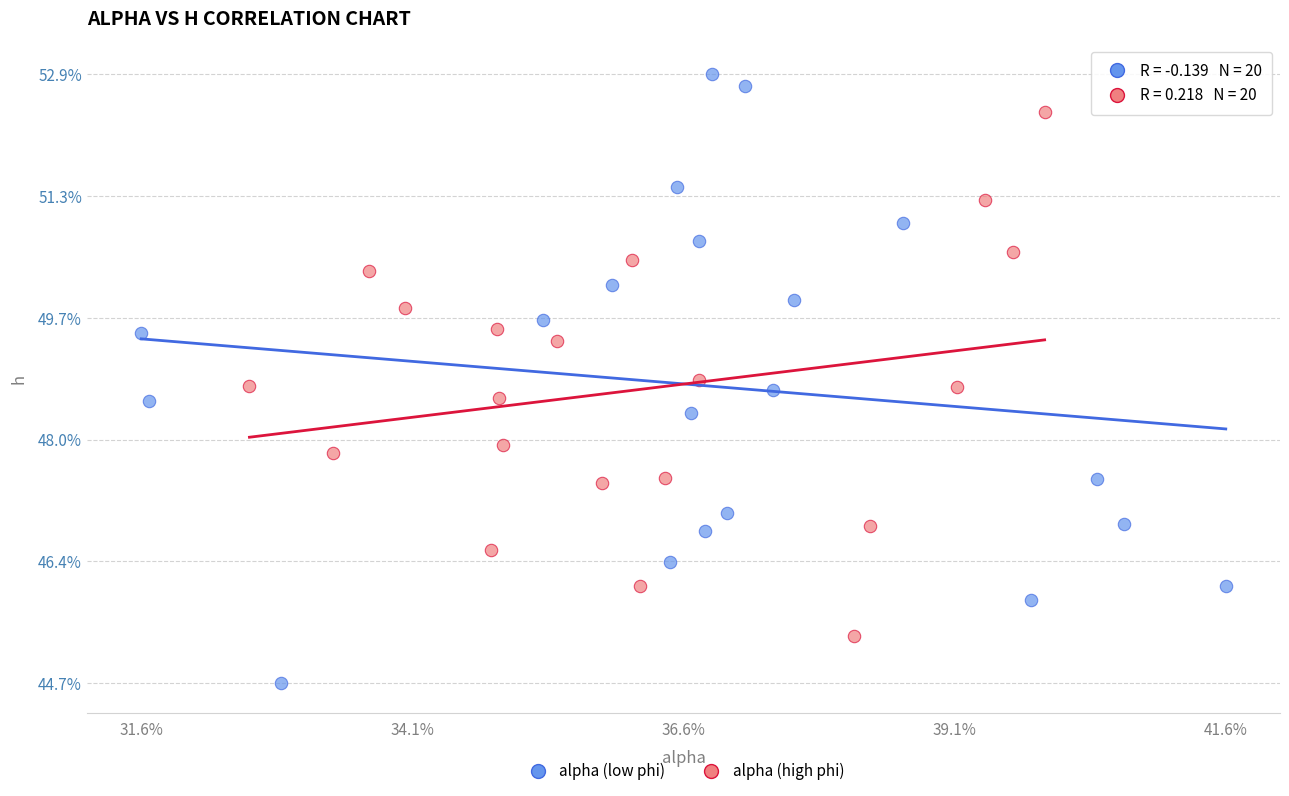

What are all the series names shown in the legend?

alpha (low phi), alpha (high phi)